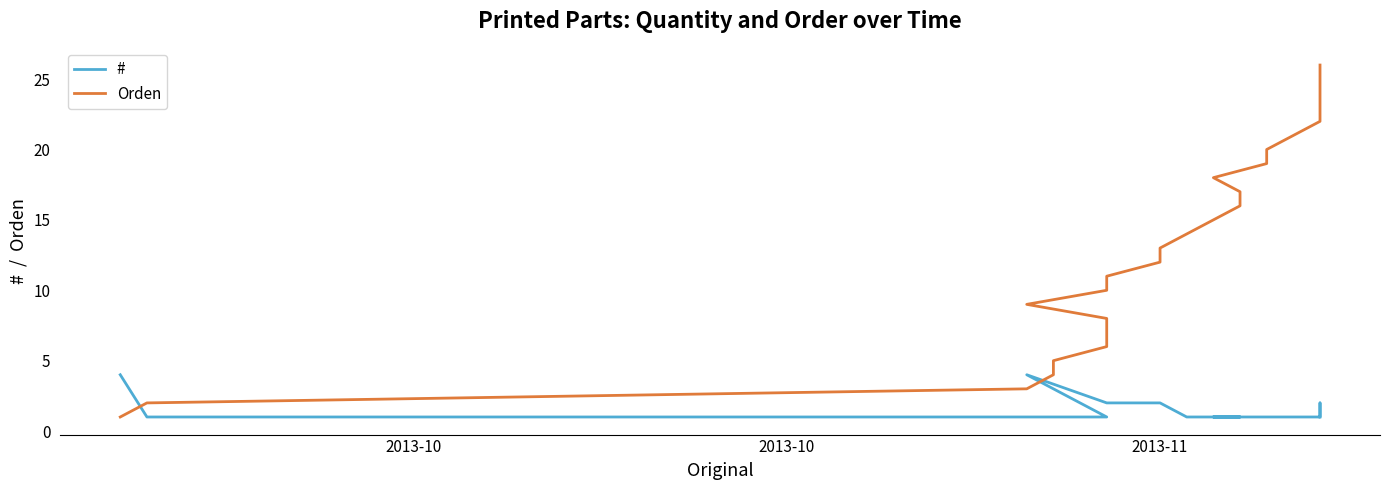

The value of Orden at 2013-10 is 2. True or false?

False